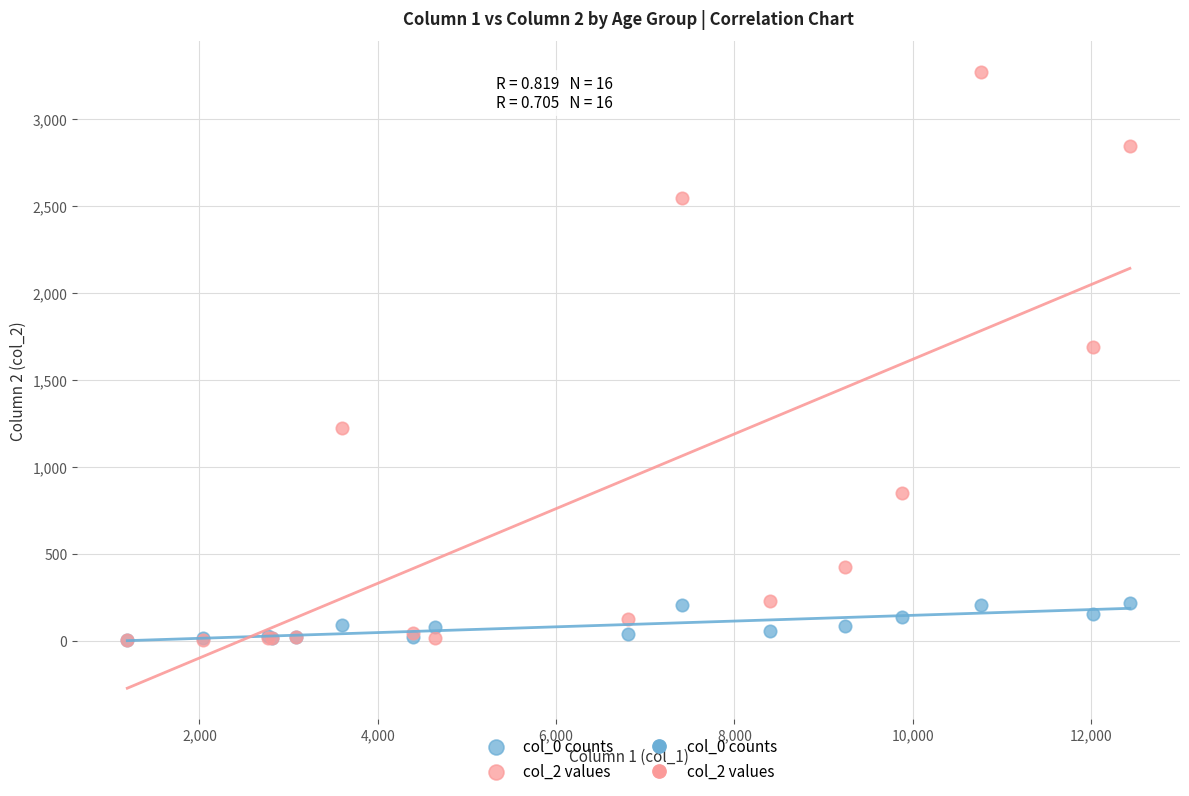

Which series has the widest spread of Y values?

col_2 values